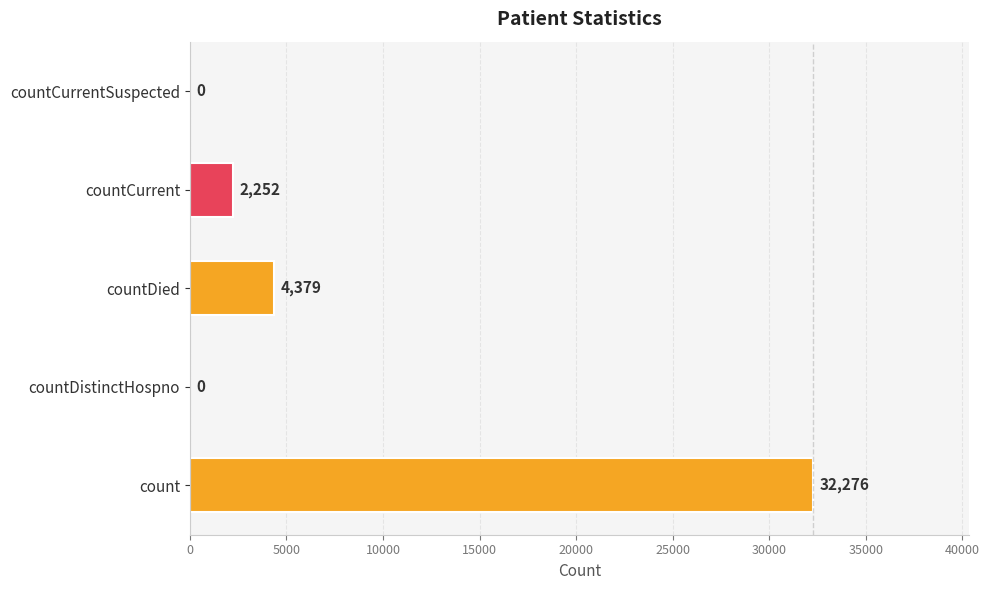

What is the sum of the values at countDied and countCurrent?

6631